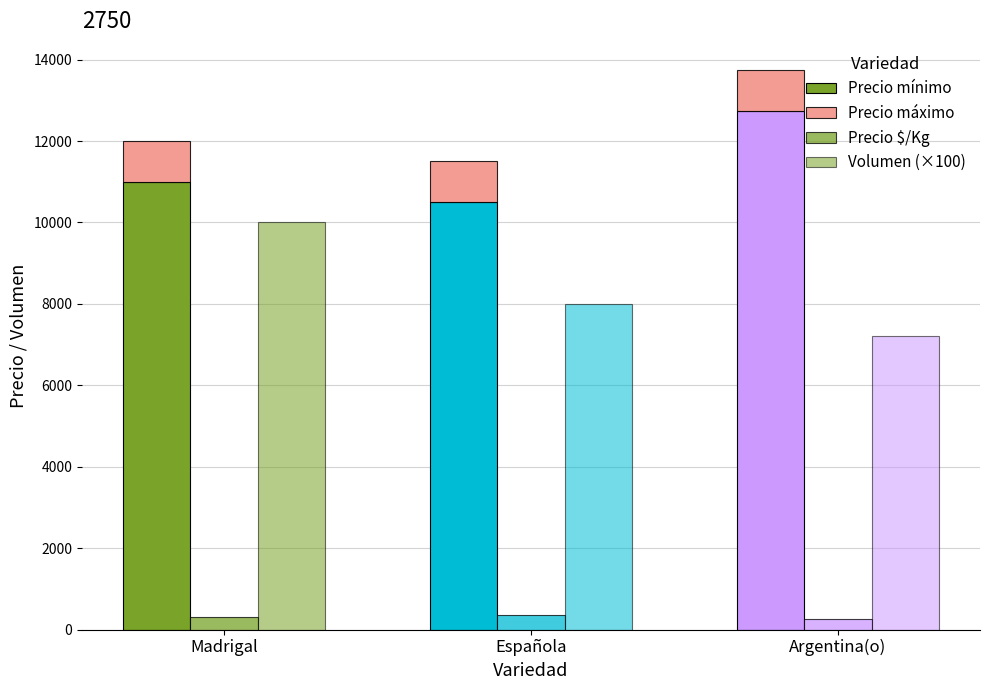

What is the greatest value displayed?

12750